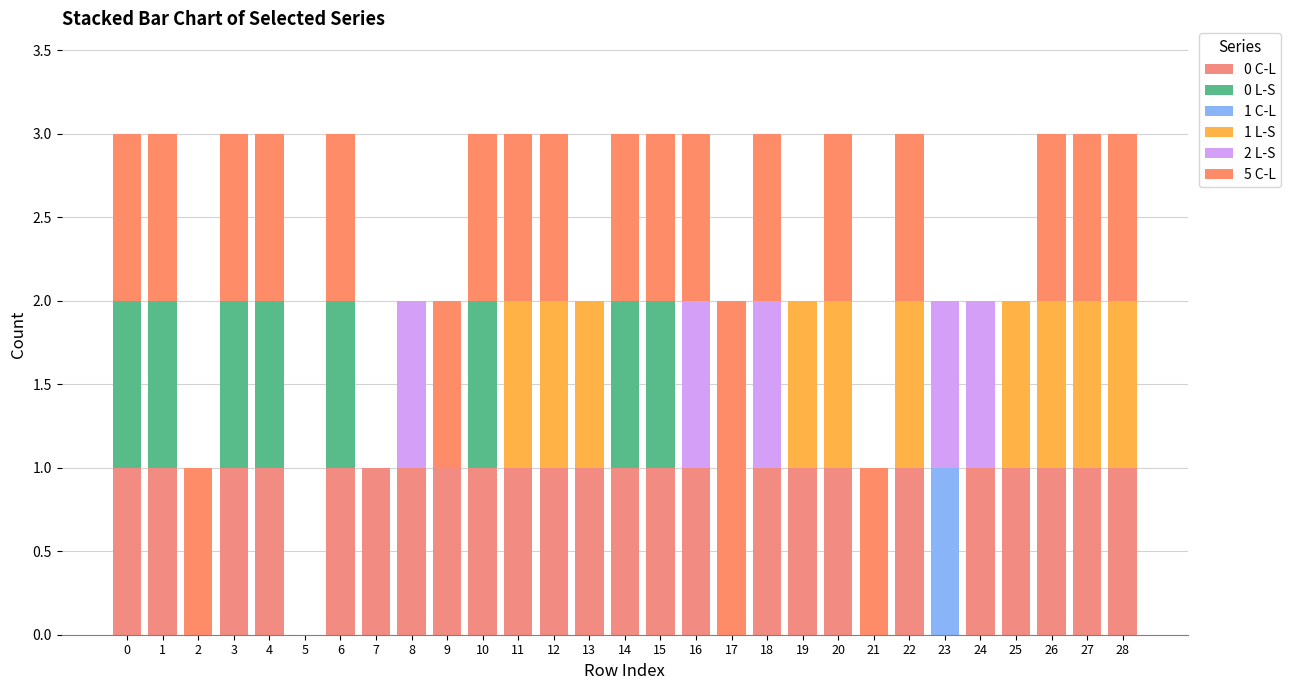

Which series has the widest spread of values?

5 C-L